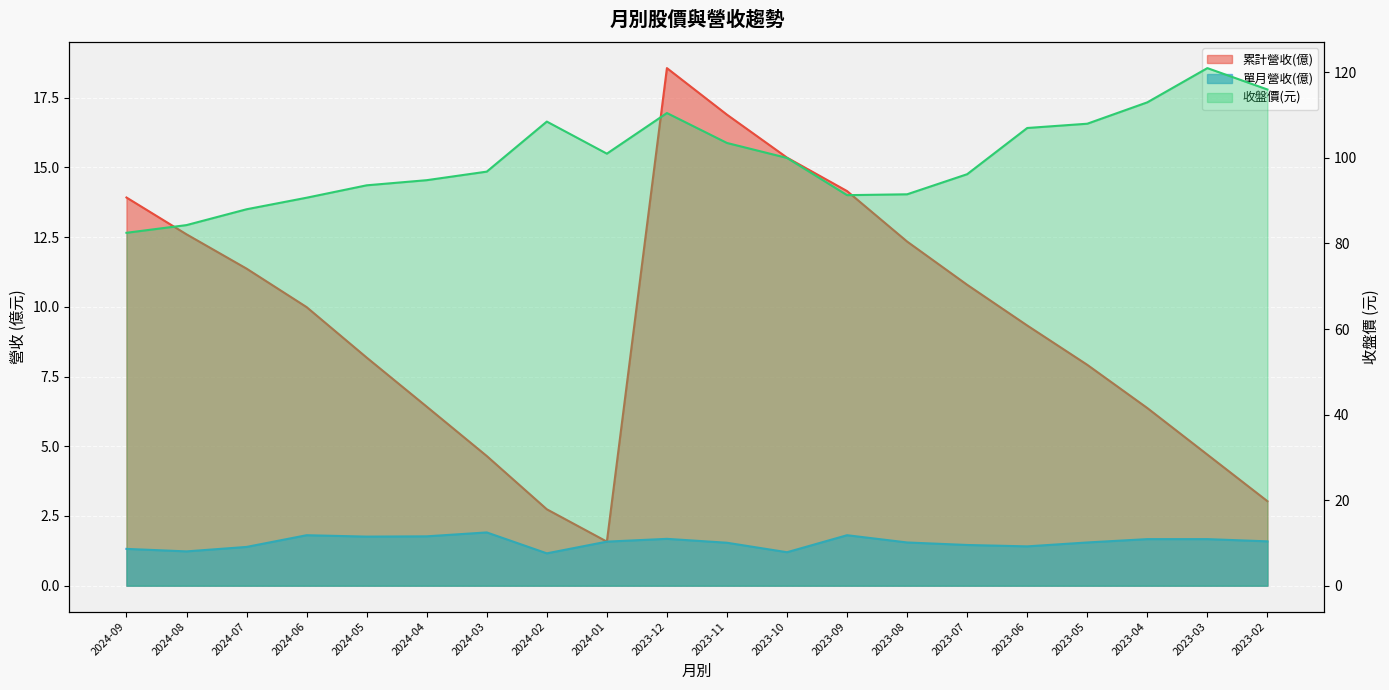

How many lines are shown in the chart?

3